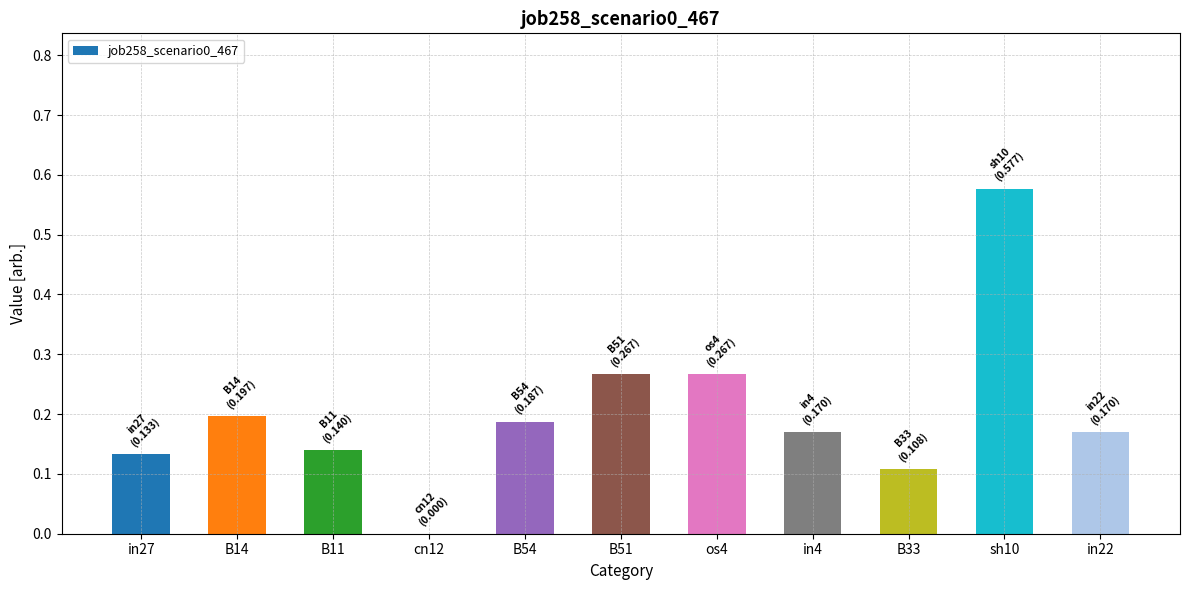

Between in22 and in27, which is larger?

in22